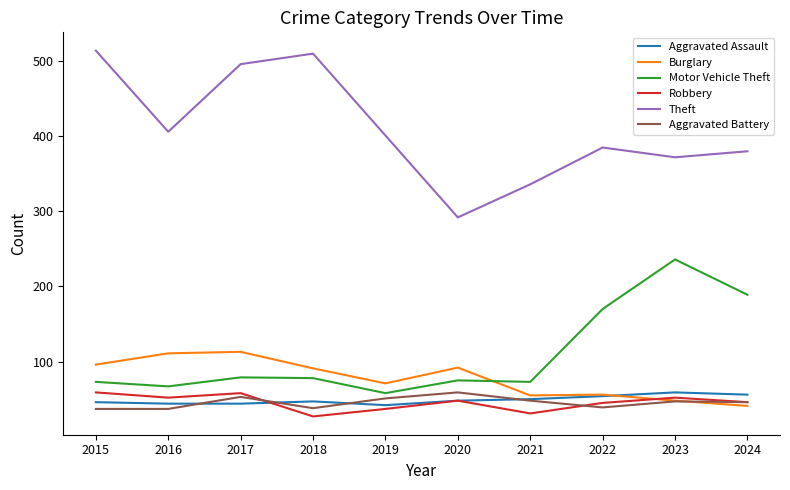

Which series has the widest spread of values?

Theft